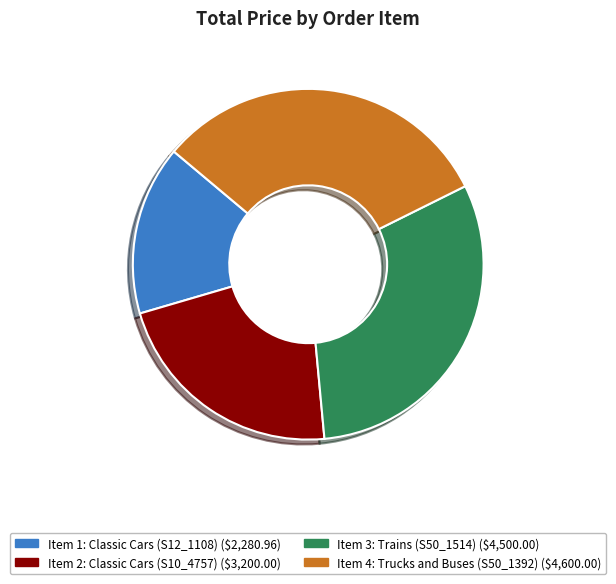

True or false: Item 1: Classic Cars (S12_1108) accounts for 6% of the total.

False